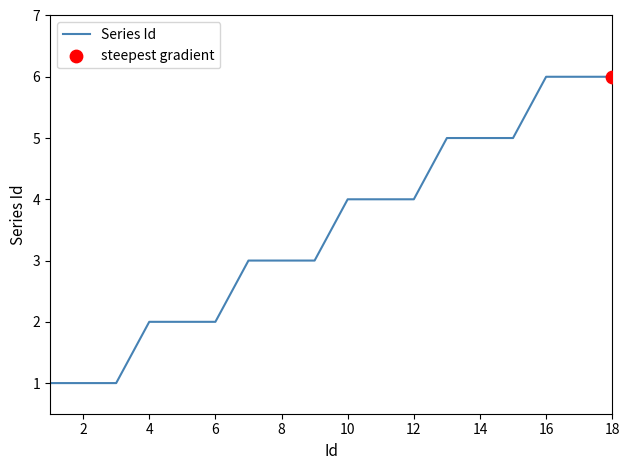

What is the maximum value shown in the chart?

6